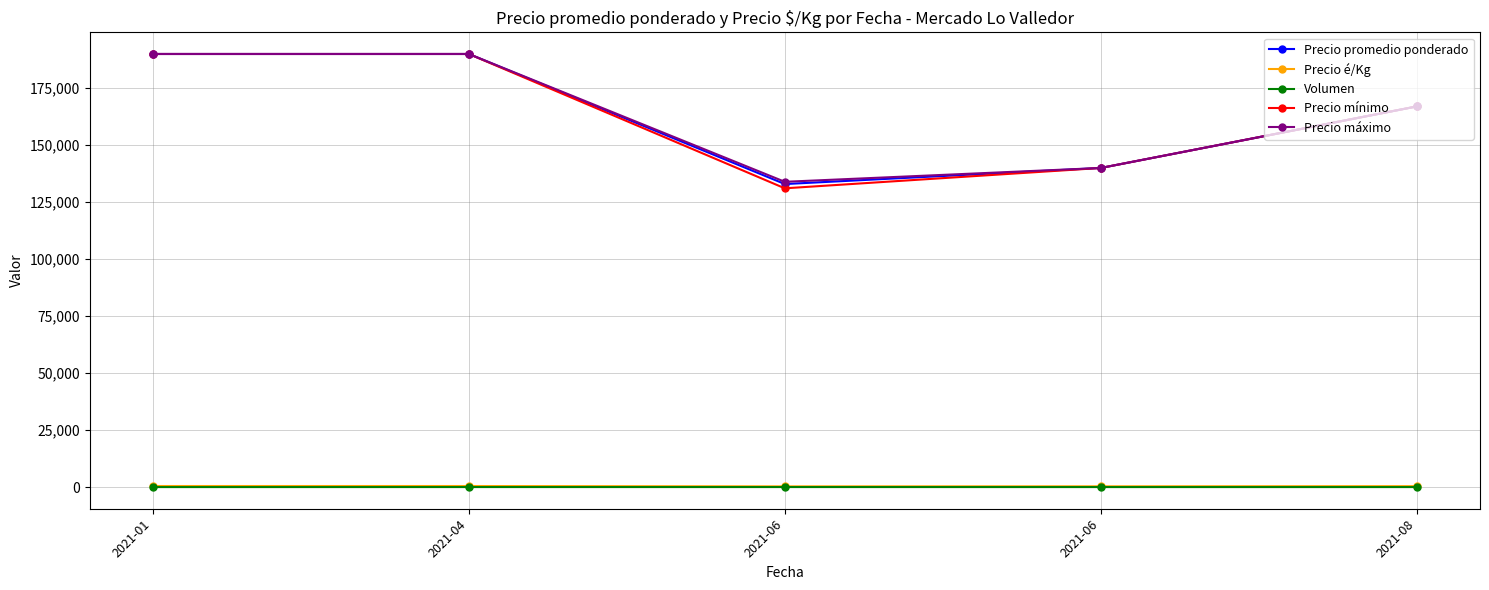

What is the difference between the highest and lowest values at 2021-04?

189981.8